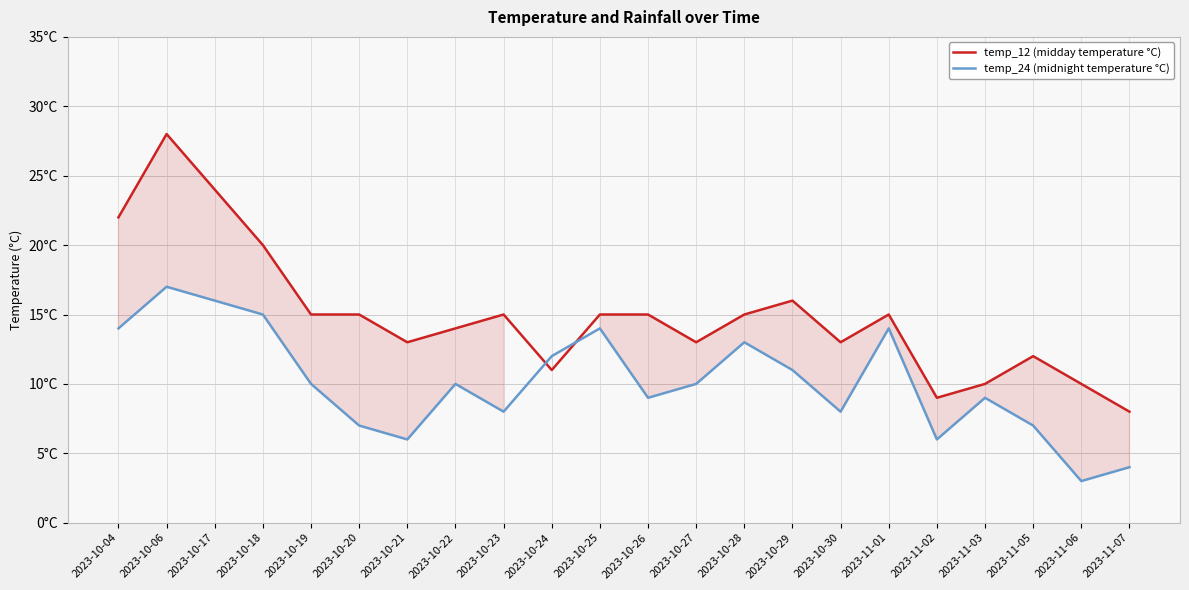

What is the value of the temp_24 (midnight temperature °C) point at the 11th from the left?

14